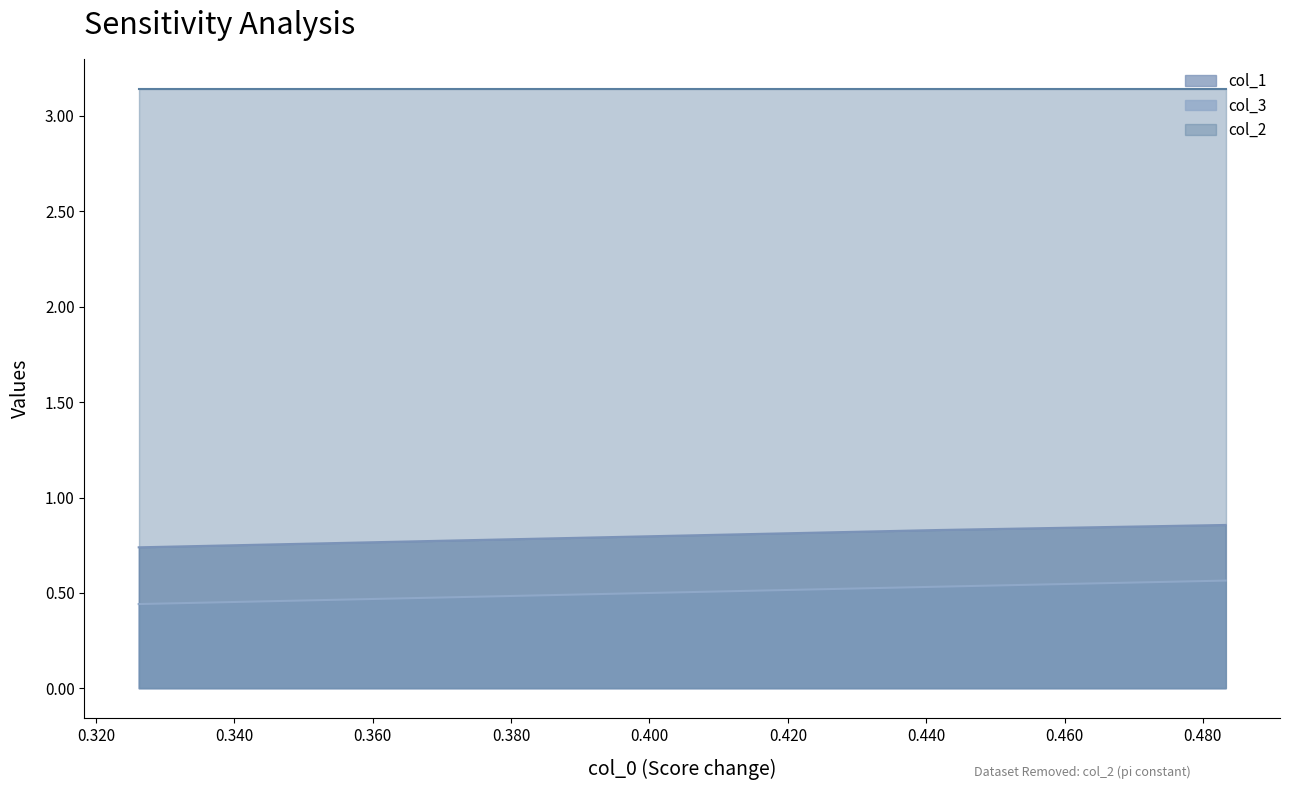

What is the sum of the col_1 values at 0.320 and 0.340?

1.6